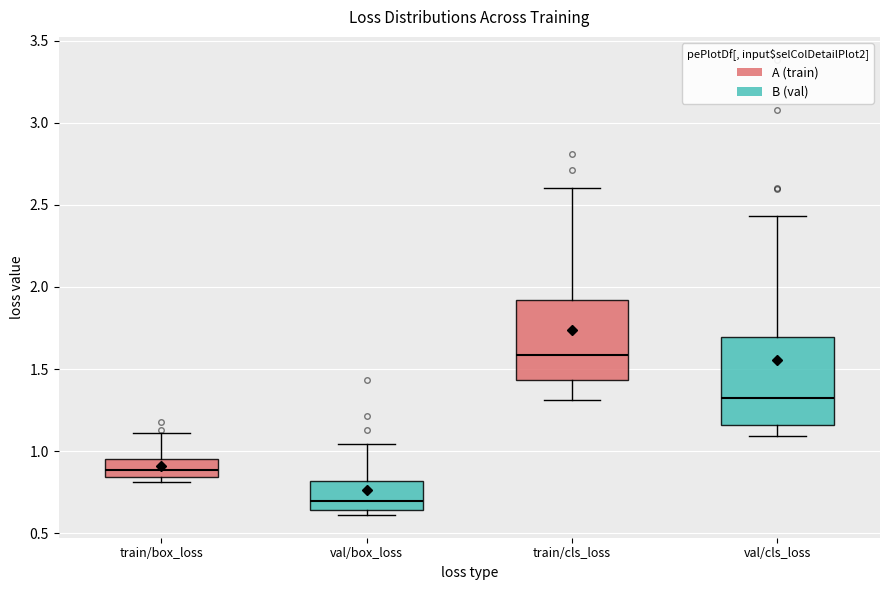

Which box's median line is the highest?

train/cls_loss